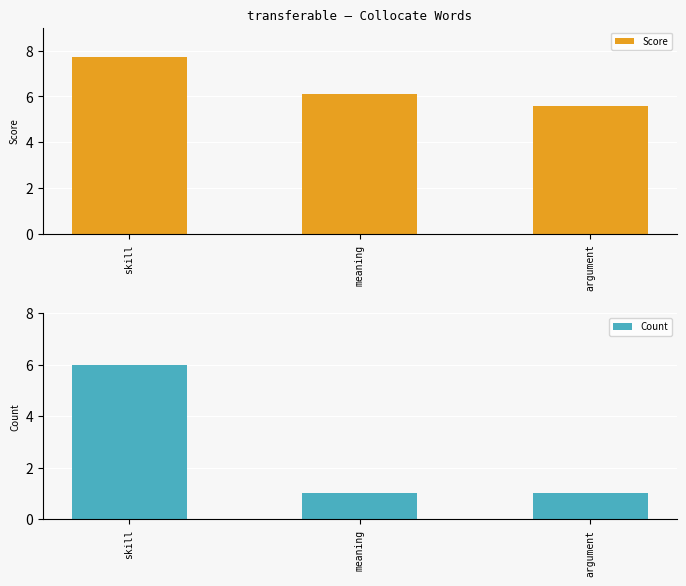

What is the maximum value shown in the chart?

7.7